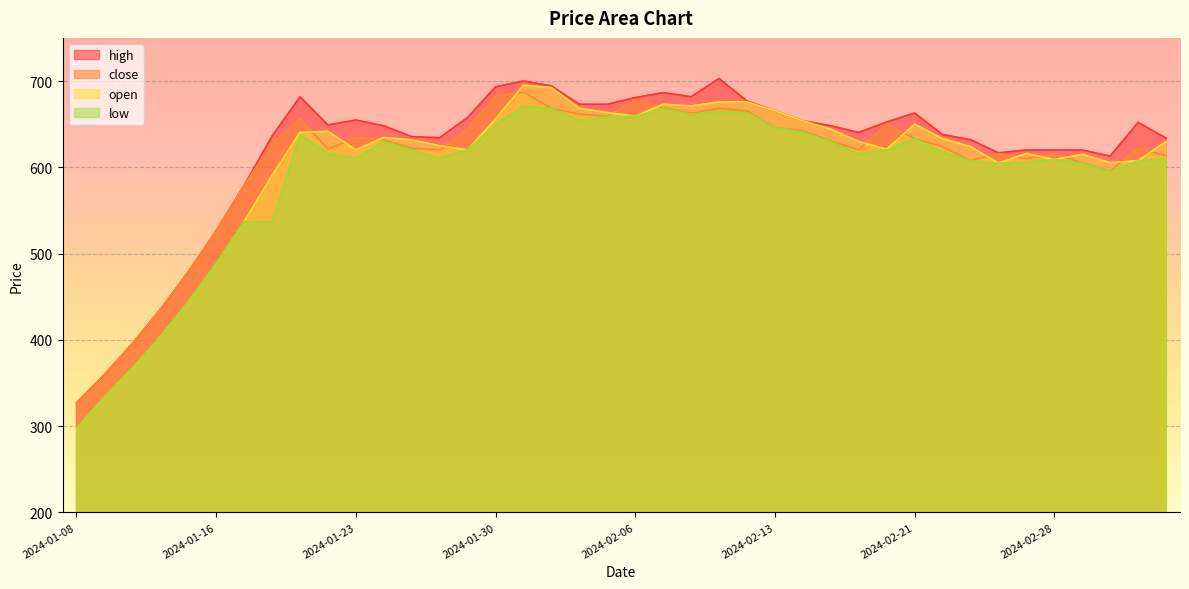

How many interior local valleys does the high series have?

6